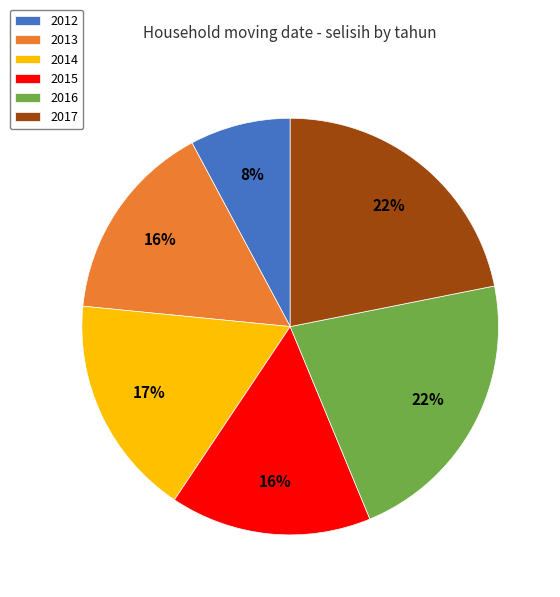

Count the number of slices in the pie.

6